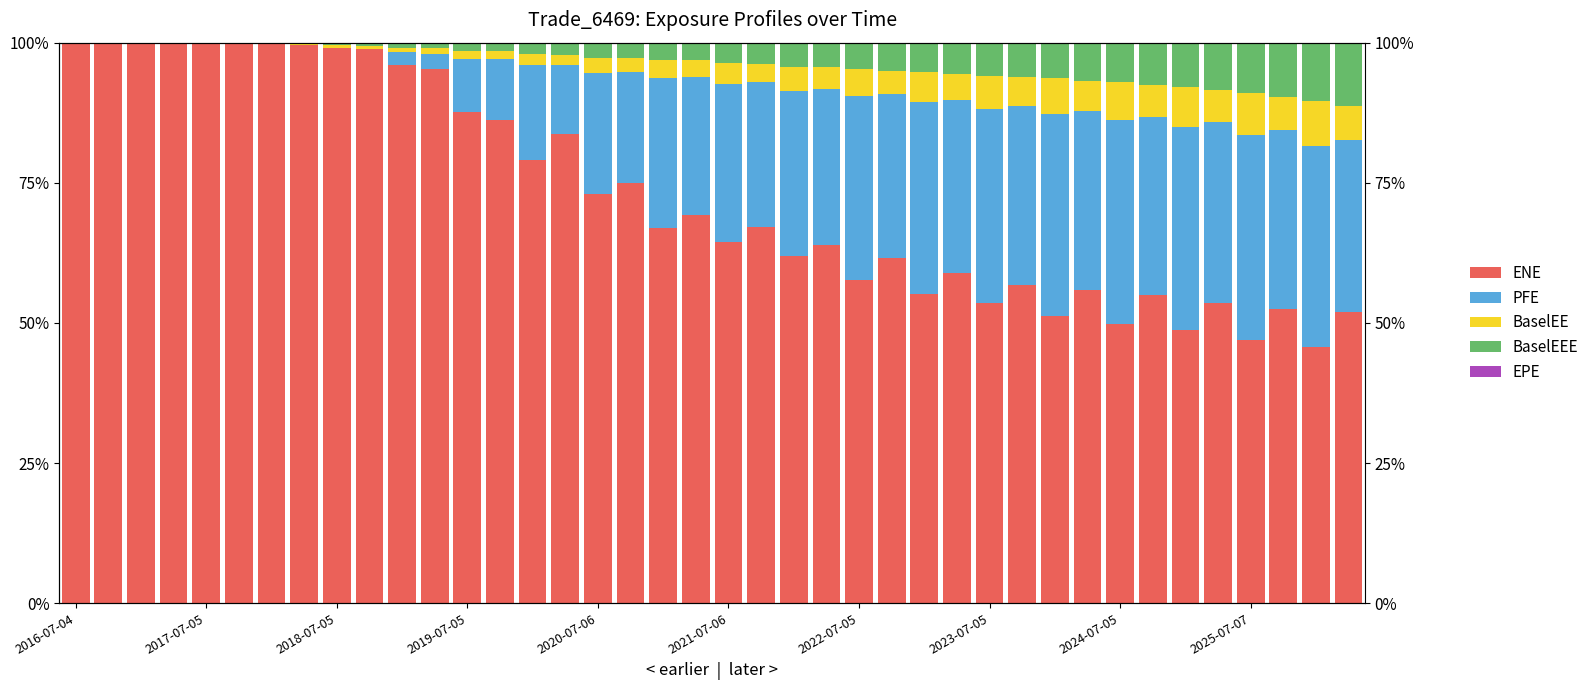

What is the maximum value shown in the chart?

100.0